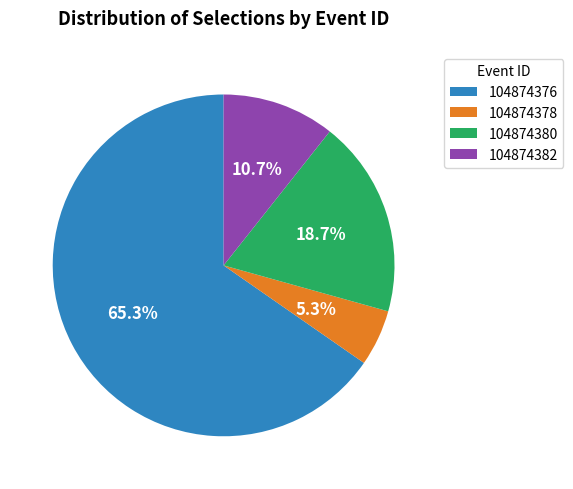

To the nearest percent, what is the average slice percentage?

25%